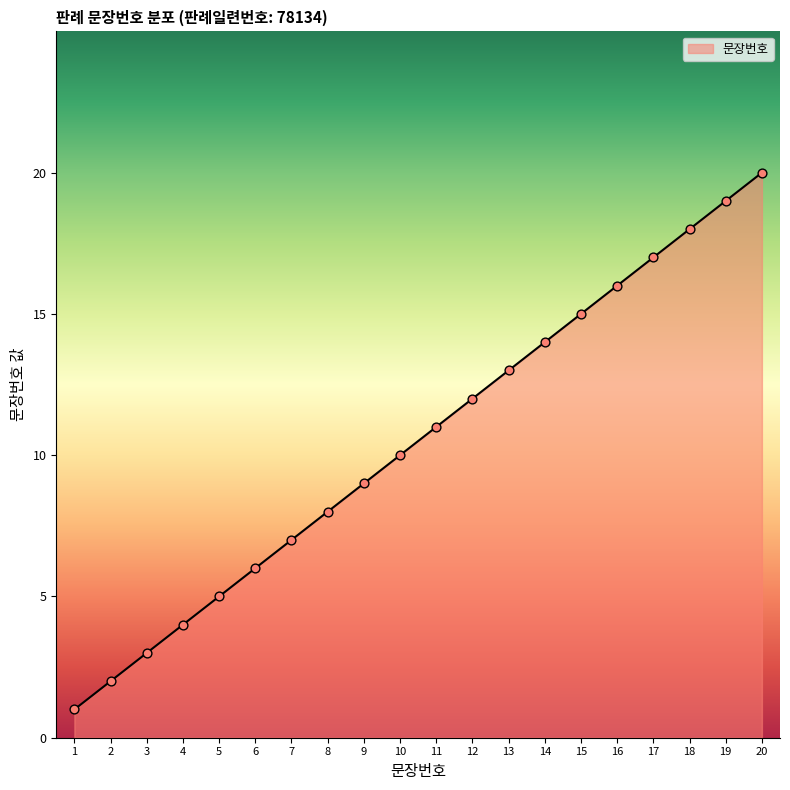

Approximately how many times larger is the value at 3 compared to 6?

0.5